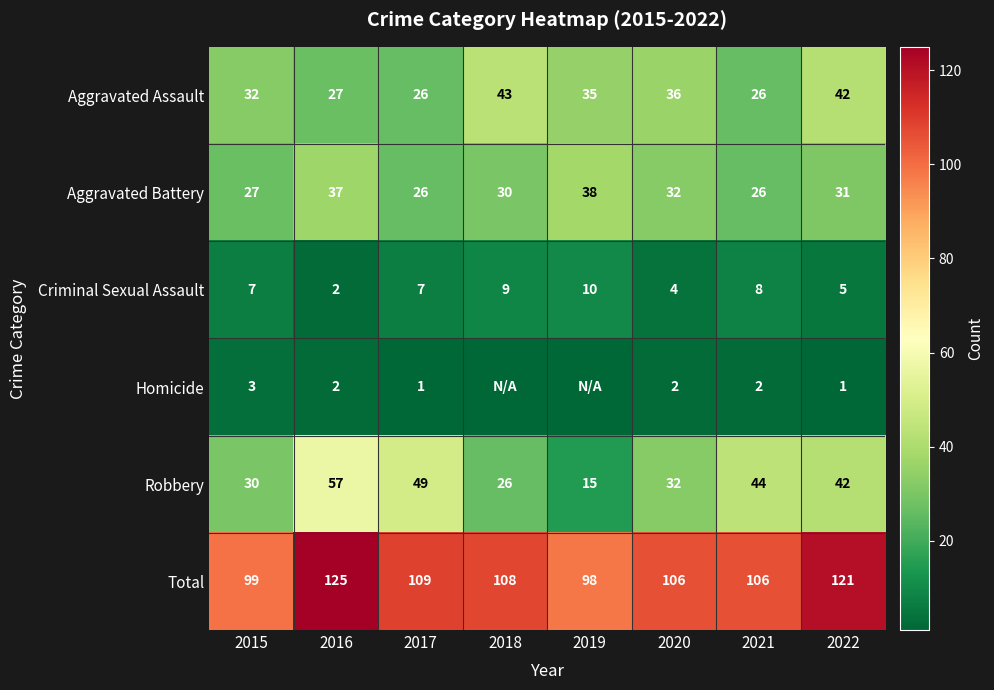

At which label does Criminal Sexual Assault reach its minimum?

2016